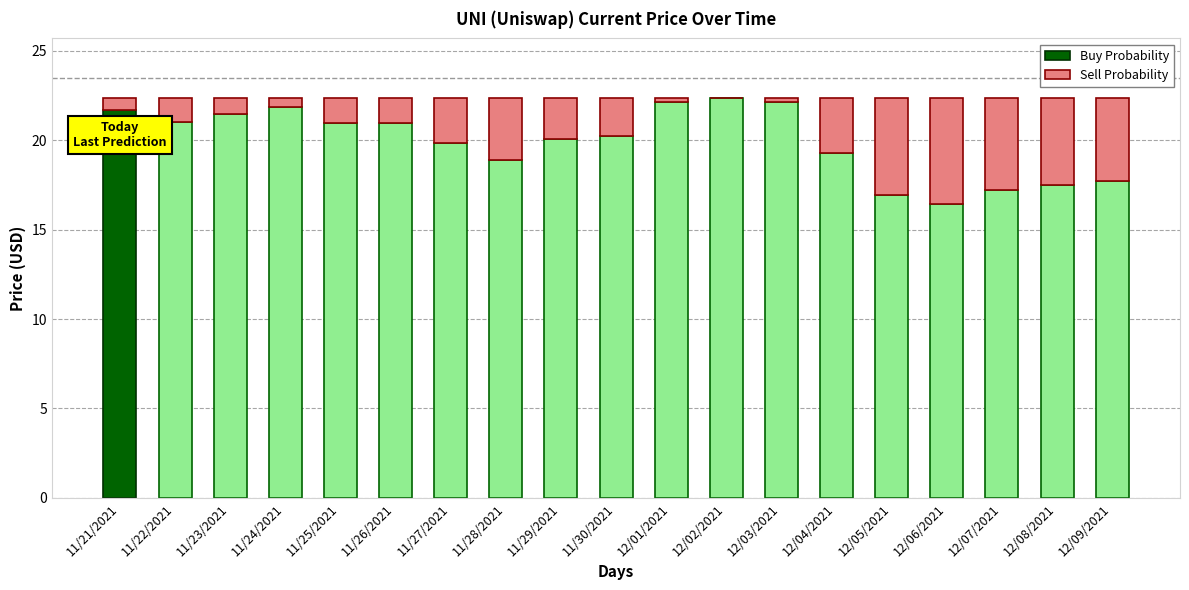

True or false: Buy Probability has a value of 21.7 at 11/21/2021.

True